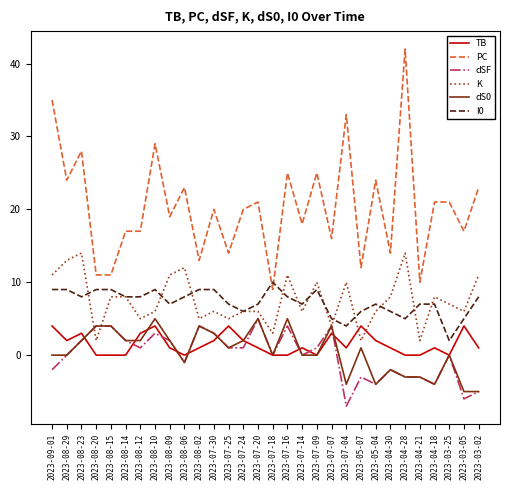

True or false: I0 has more than 2 points higher than both neighbors.

True